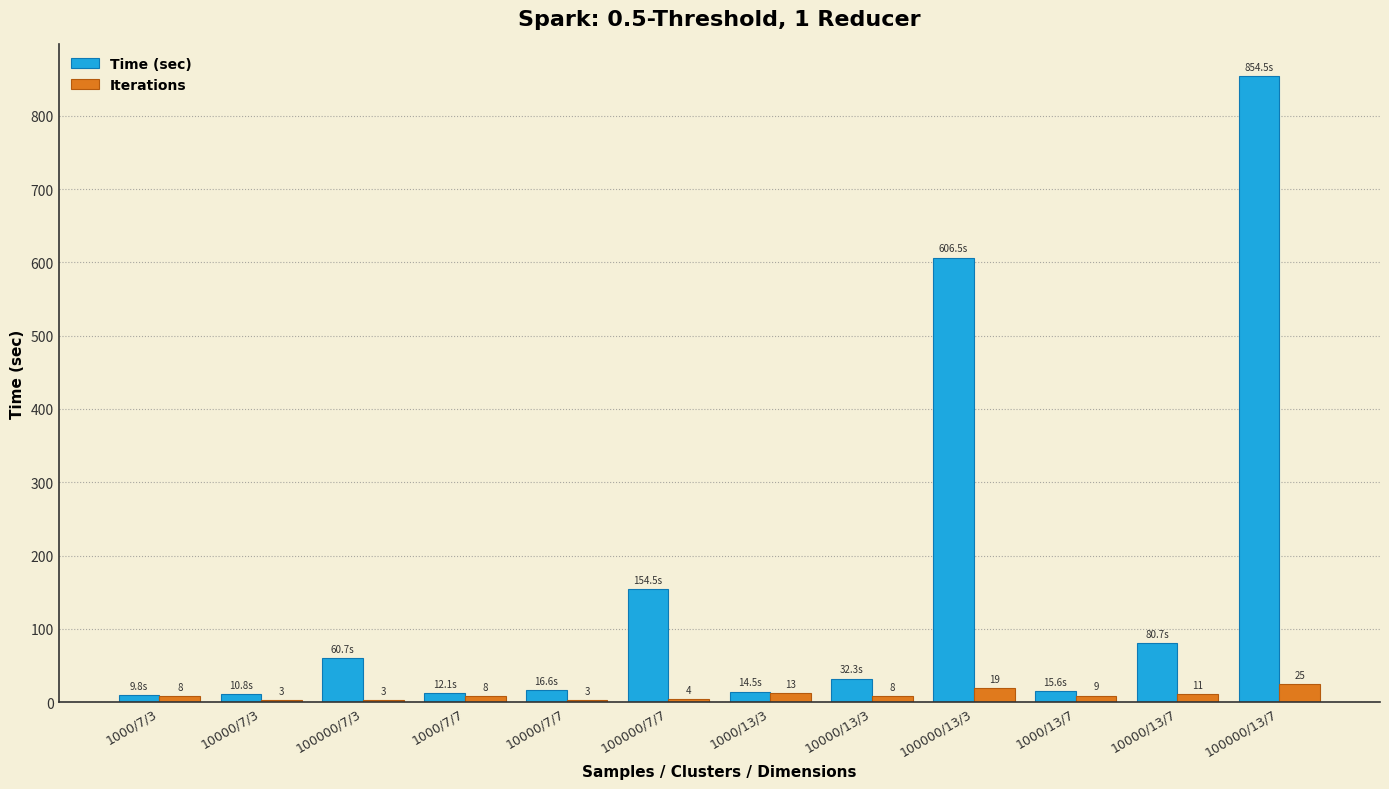

Which category has the lowest value in the Time (sec) series?

1000/7/3